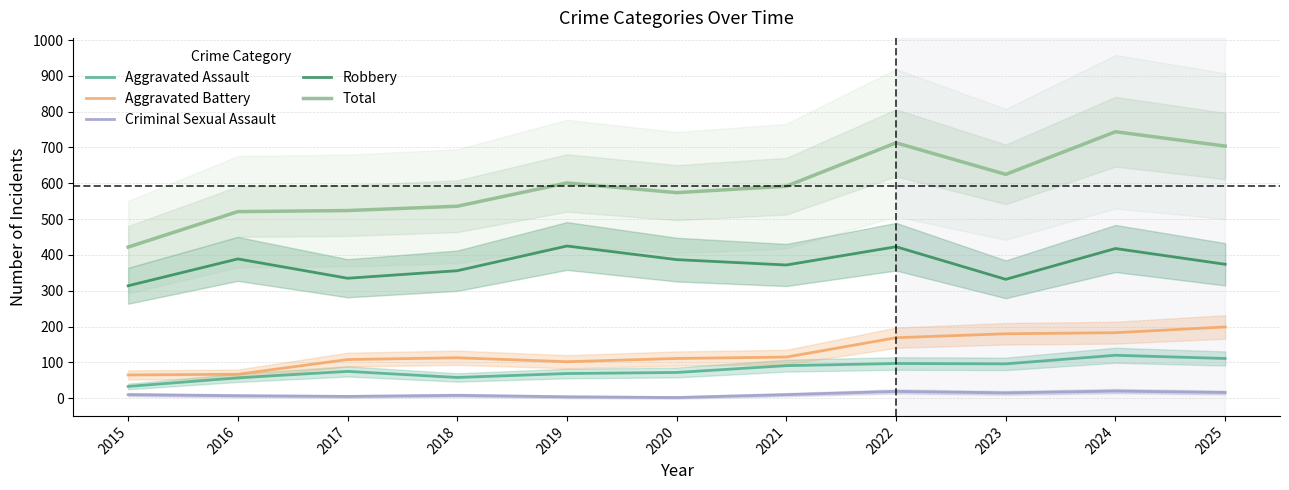

What is the approximate value of Total at 2019, to the nearest 5?

600